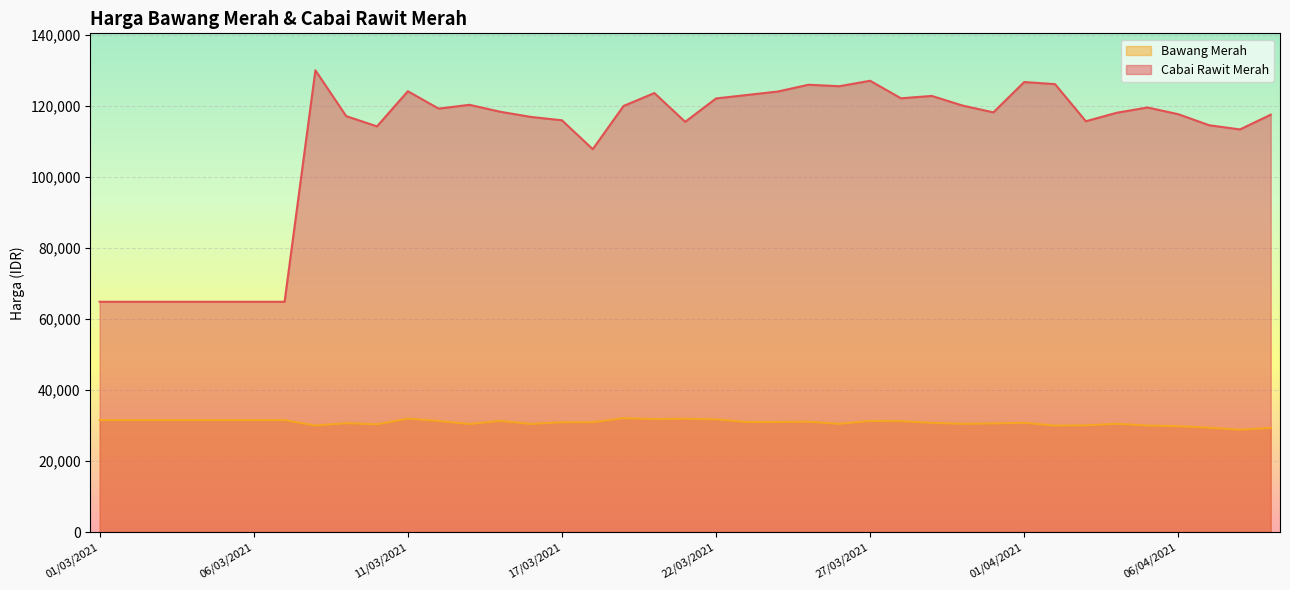

Where is the first local minimum for Bawang Merah?

08/03/2021